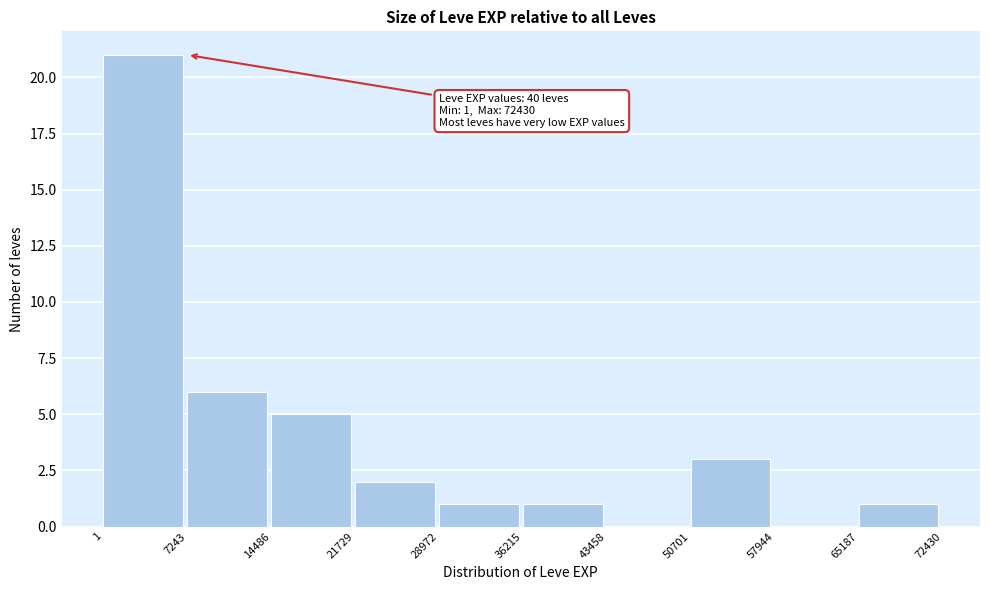

Which range on the x-axis has the tallest bar?

1 to 7243